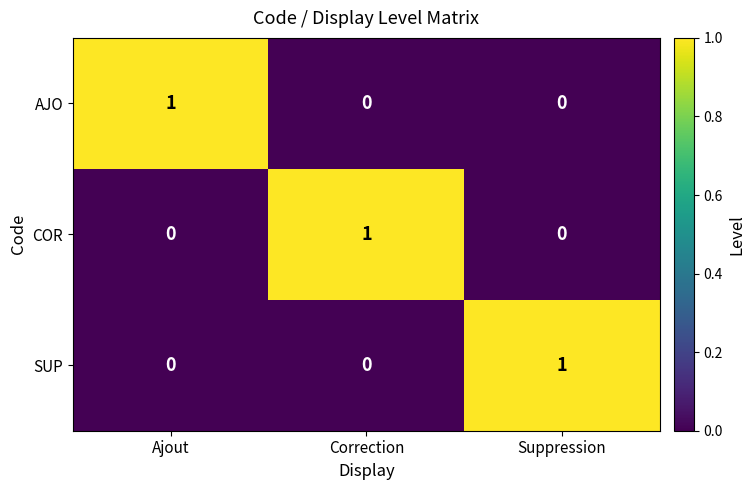

At how many categories does at least one series exceed 0?

3